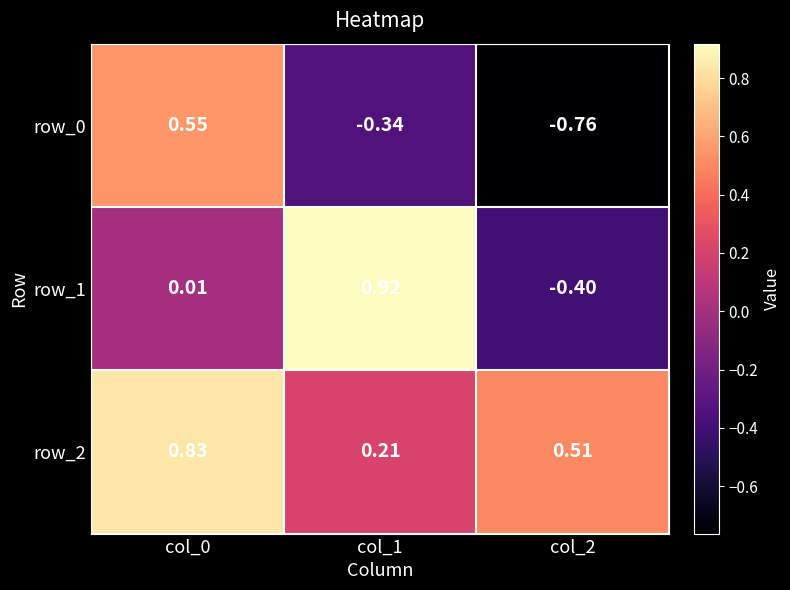

Which series has the largest range (max minus min)?

row_1